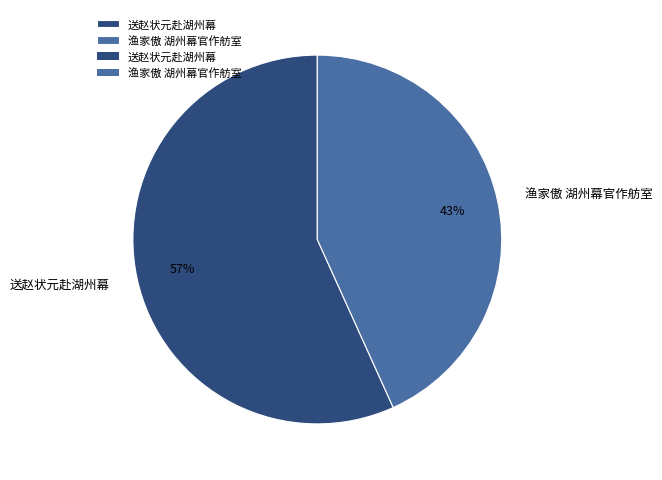

To the nearest percent, what portion does 渔家傲 湖州幕官作舫室 represent?

43%